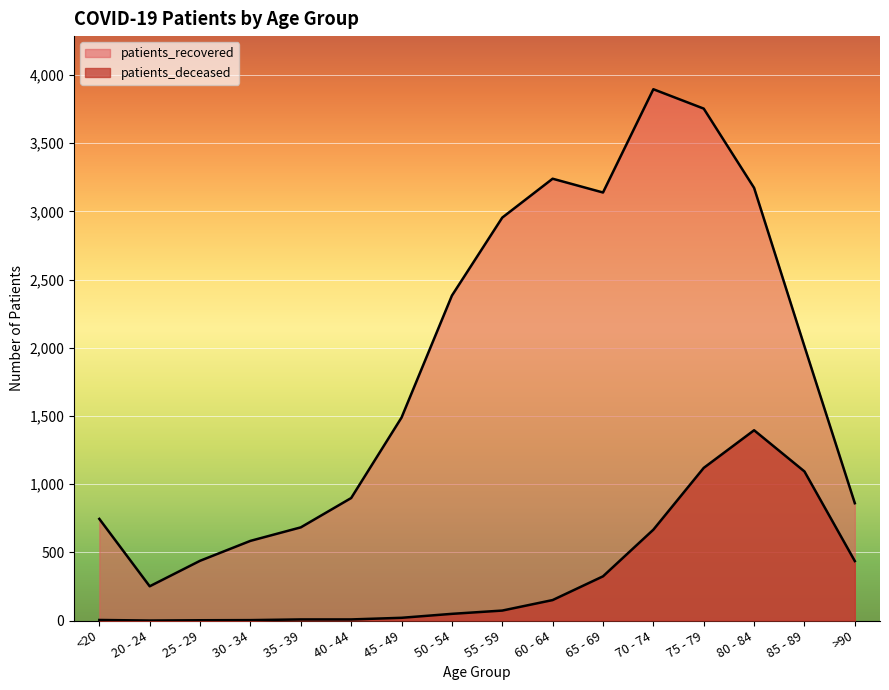

What is the label of the 16th point from the right?

<20